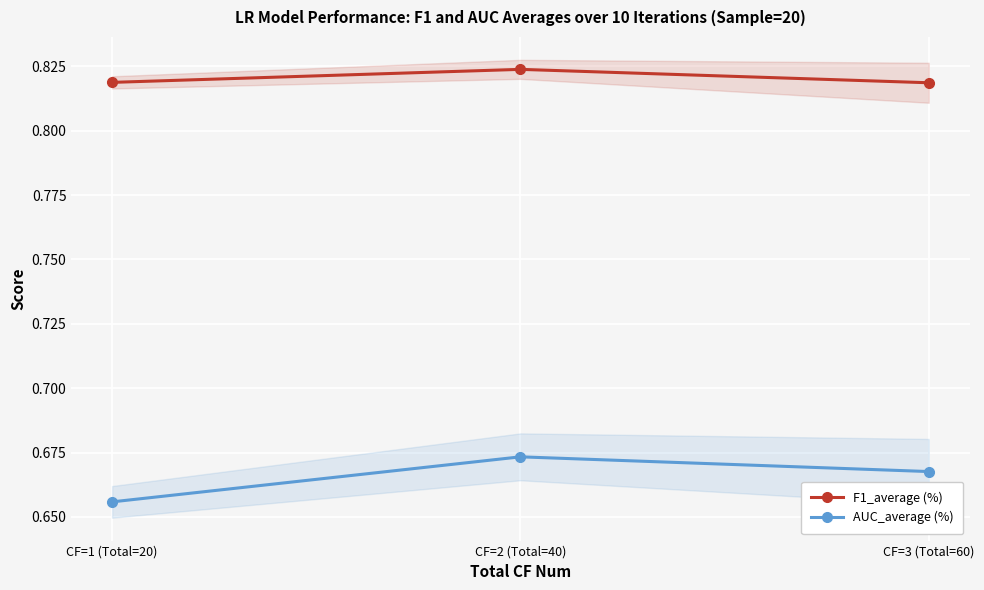

What is the label of the 1st point from the left?

CF=1 (Total=20)